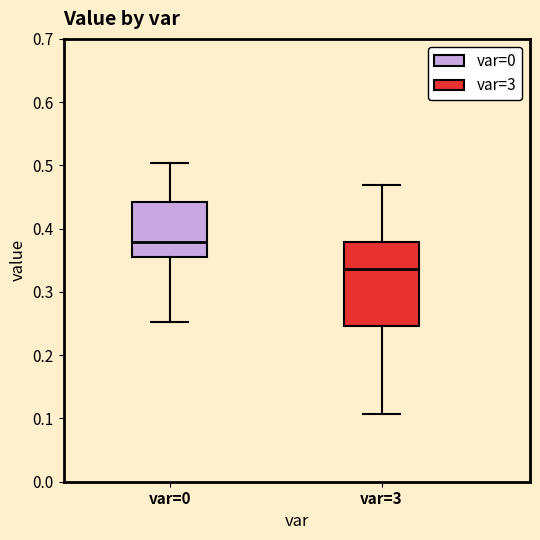

Reading left to right, read every box against the y-axis: the position of its median line, the range the box covers, and the ends of its whiskers. The values are not printed on the chart, so give them approximately, as read against the axis.

var=0: median 0.38, box 0.36 to 0.44, whiskers 0.25 to 0.50
var=3: median 0.34, box 0.25 to 0.38, whiskers 0.11 to 0.47